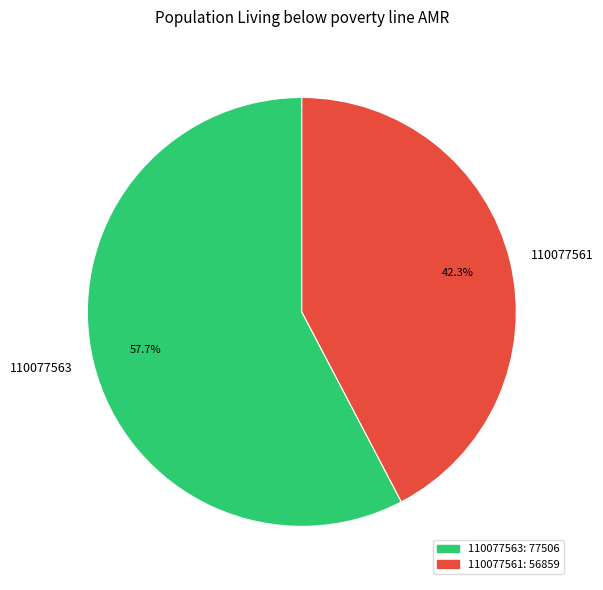

Does 110077561 represent more than half of the total?

No